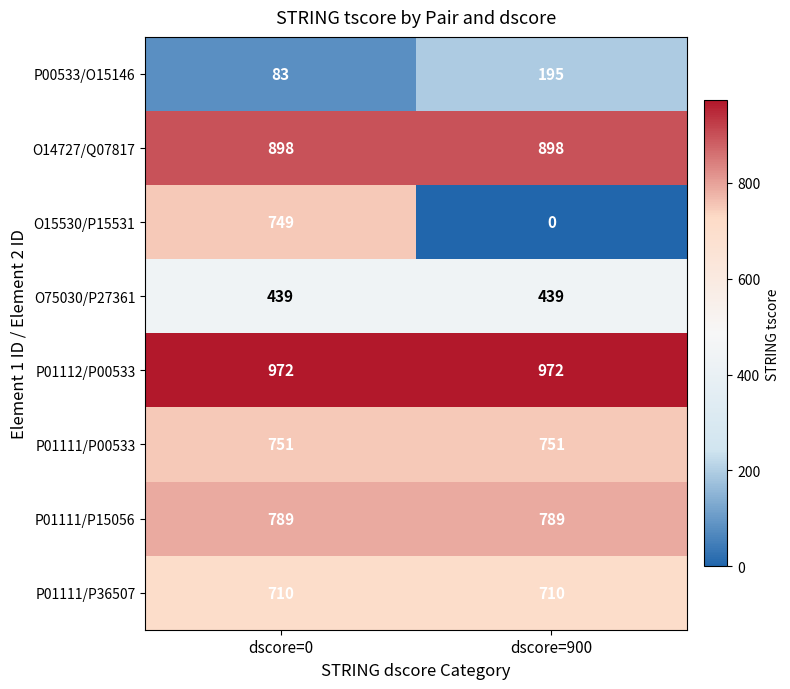

What is the sum of the P01111/P15056 values at dscore=900 and dscore=0?

1578